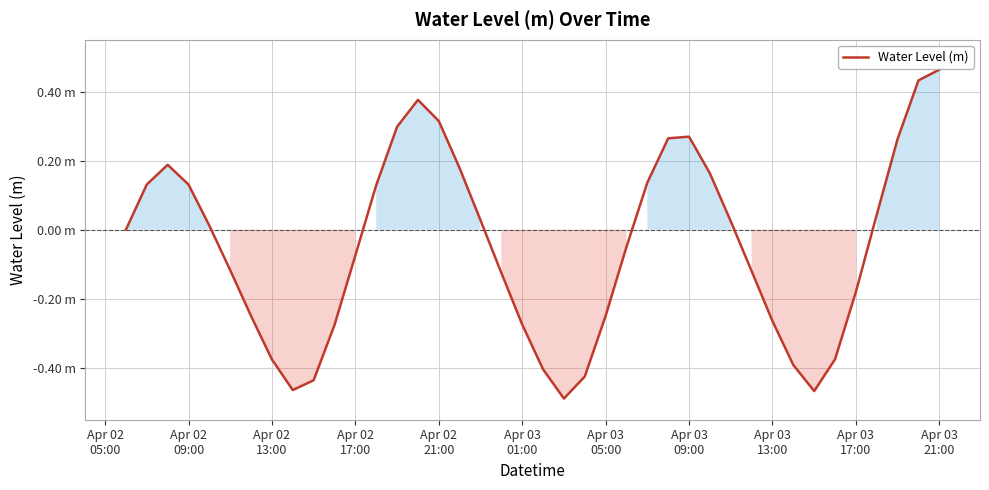

How many interior local valleys (lower than both neighbors) does the data have?

3